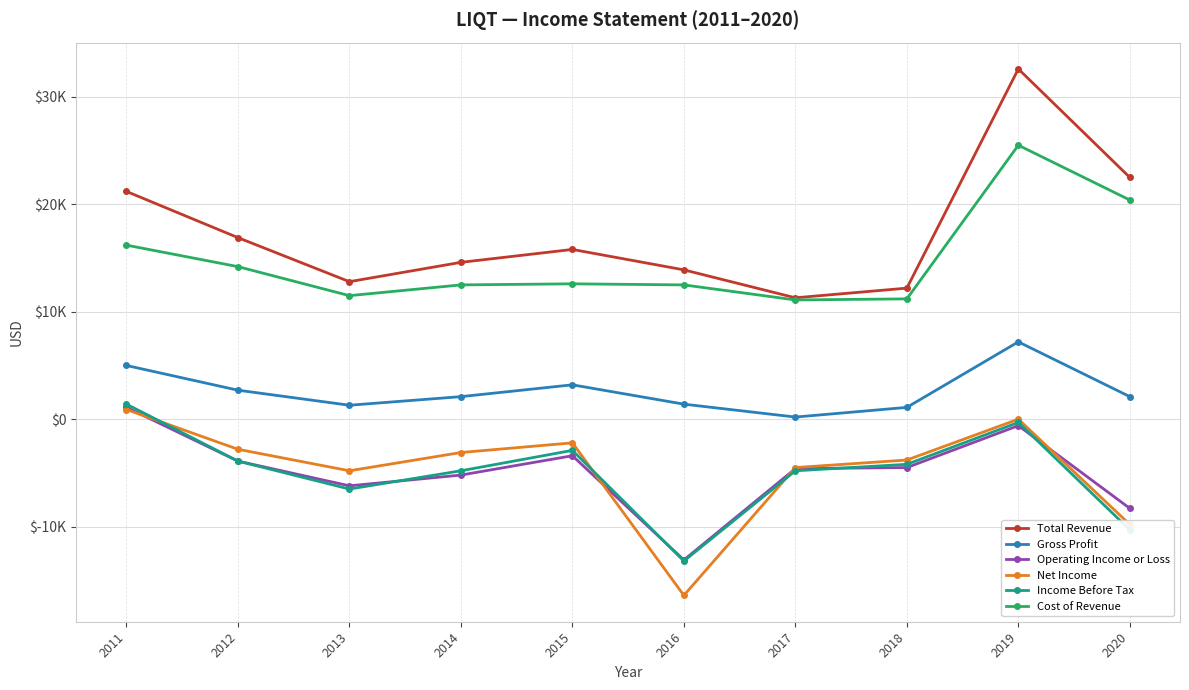

Reading right to left, extract all data points from this chart.

Total Revenue: 22500	32600	12200	11300	13900	15800	14600	12800	16900	21200
Gross Profit: 2100	7200	1100	200	1400	3200	2100	1300	2700	5000
Operating Income or Loss: -8300	-600	-4500	-4600	-13100	-3400	-5200	-6200	-3900	1100
Net Income: -9800	0	-3800	-4500	-16400	-2200	-3100	-4800	-2800	900
Income Before Tax: -10300	-300	-4200	-4800	-13200	-2900	-4800	-6500	-3900	1400
Cost of Revenue: 20400	25500	11200	11100	12500	12600	12500	11500	14200	16200